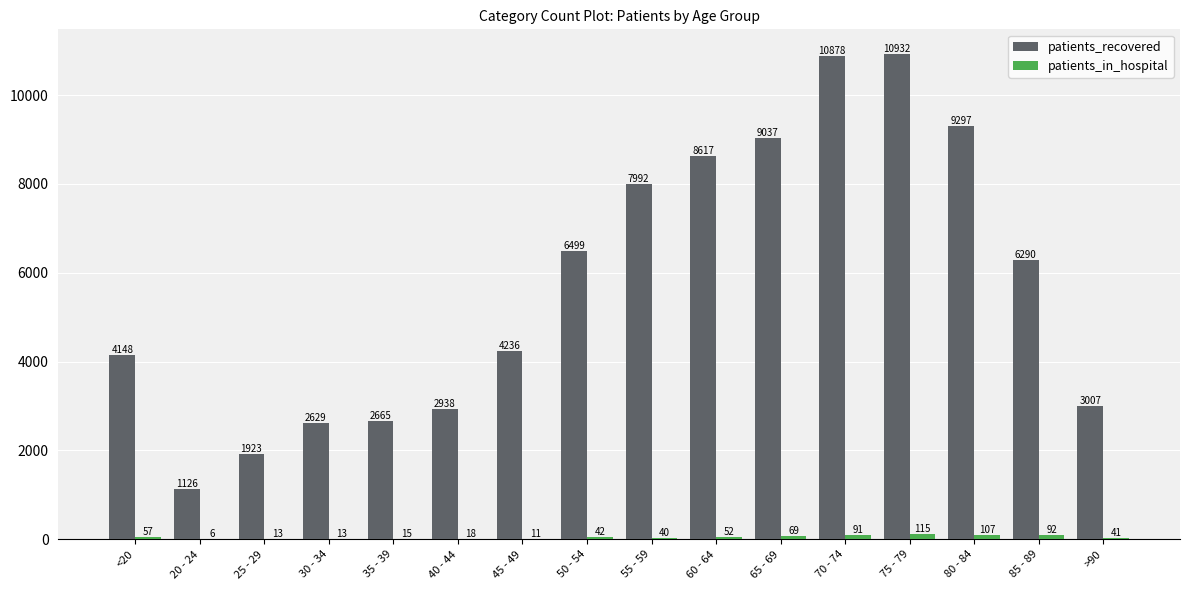

Between 30 - 34 and 40 - 44, which series saw the biggest shift?

patients_recovered